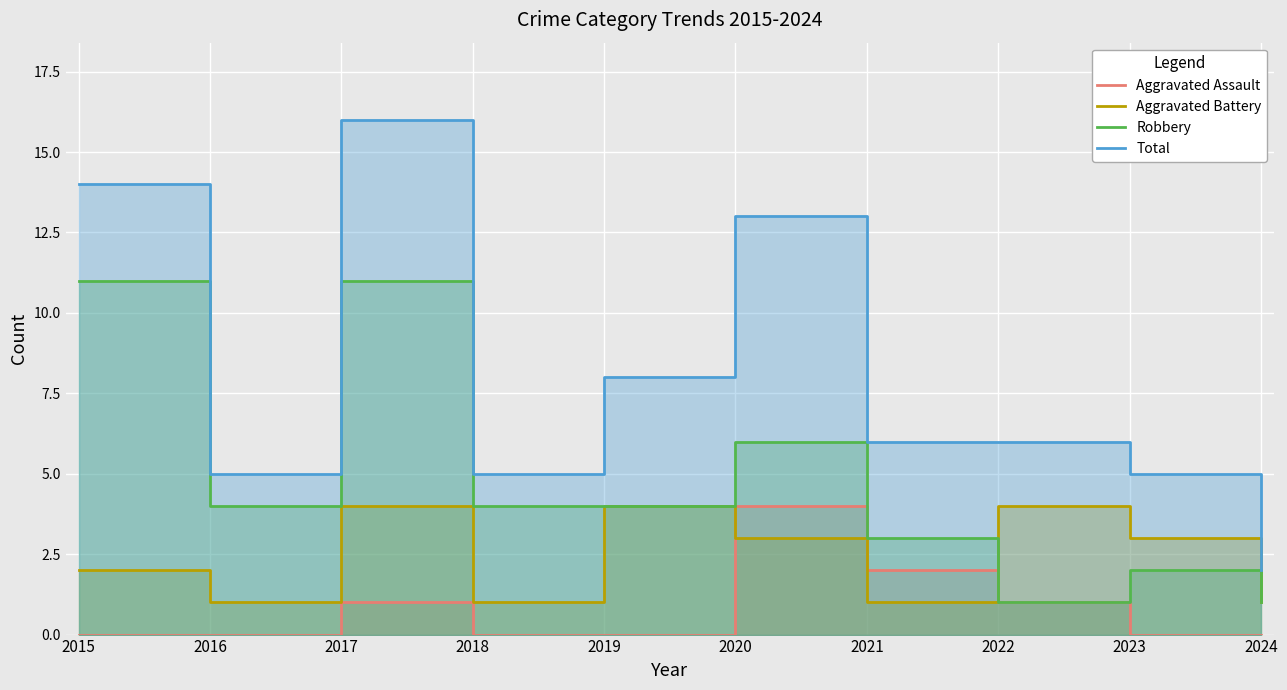

Which series has the widest spread of values?

Total